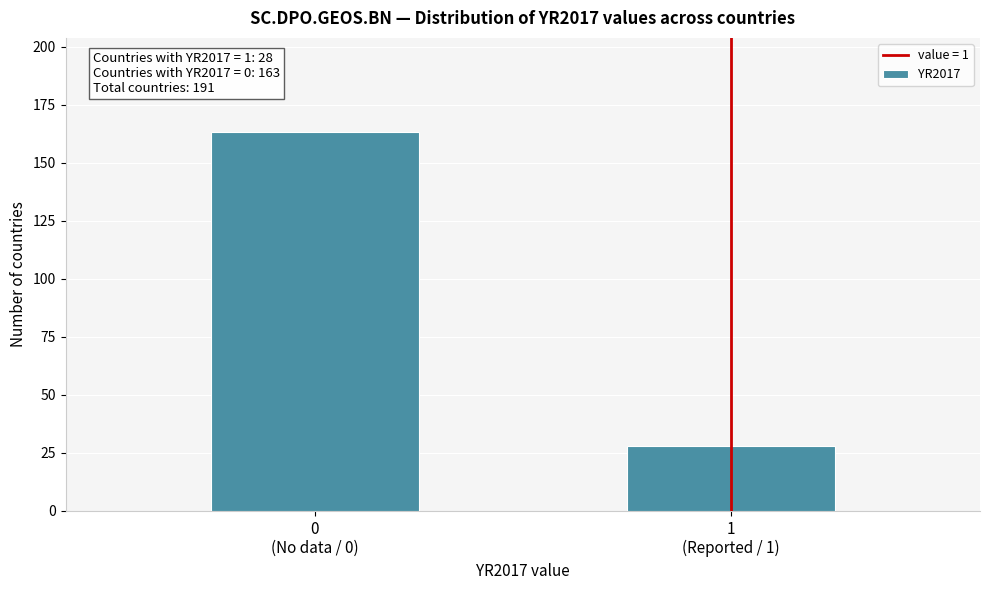

Reading left to right, list all the values displayed in this chart.

163	28